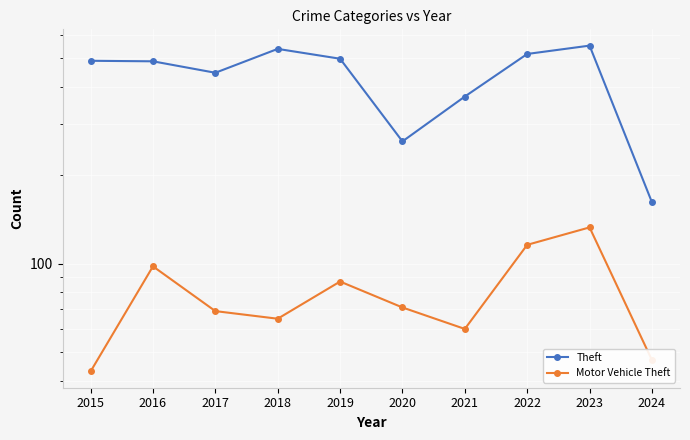

Reading left to right, transcribe all the data shown in this chart.

Theft: 2015=491	2016=489	2017=447	2018=539	2019=499	2020=261	2021=371	2022=518	2023=553	2024=162
Motor Vehicle Theft: 2015=43	2016=98	2017=69	2018=65	2019=87	2020=71	2021=60	2022=116	2023=133	2024=47